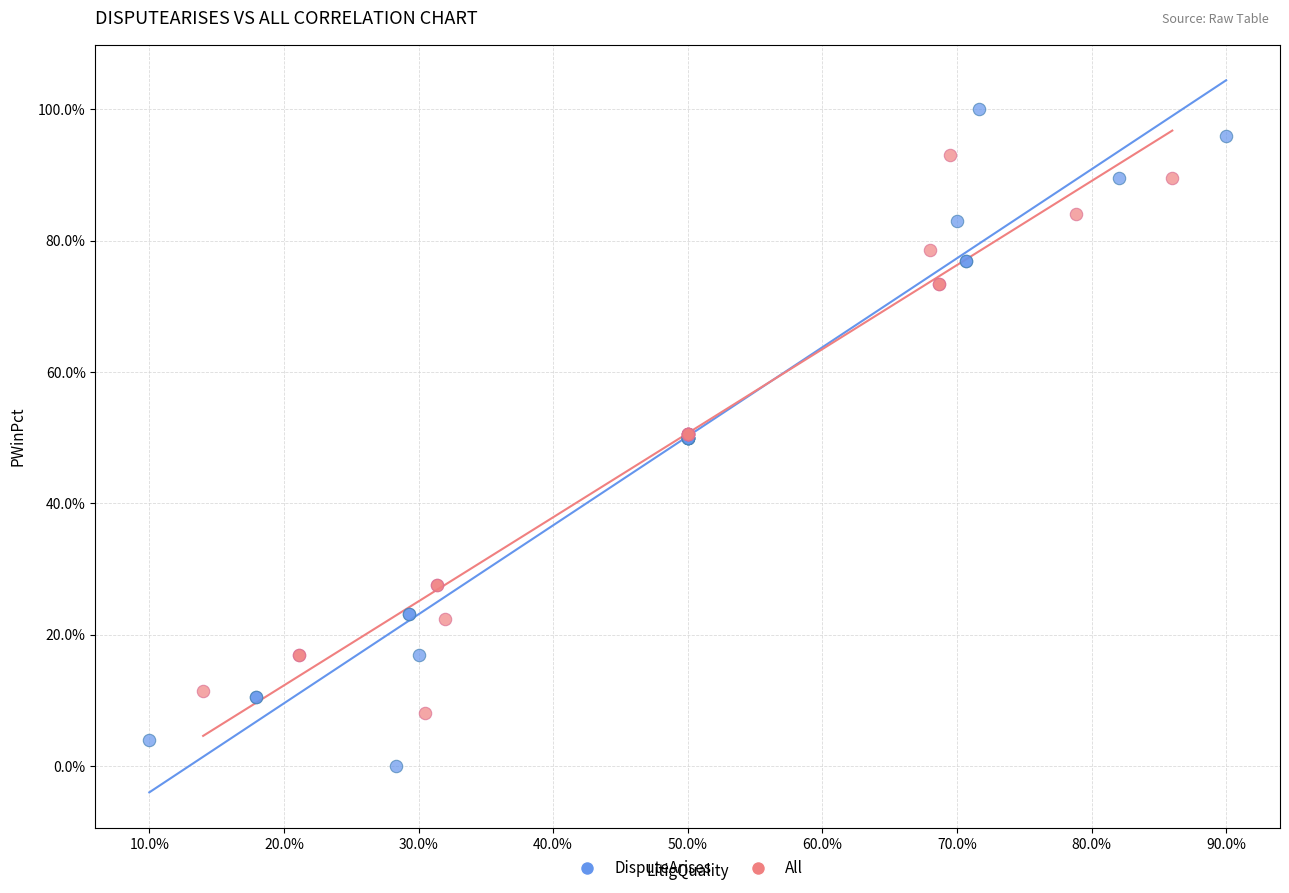

Which series contains the lowest Y value?

DisputeArises